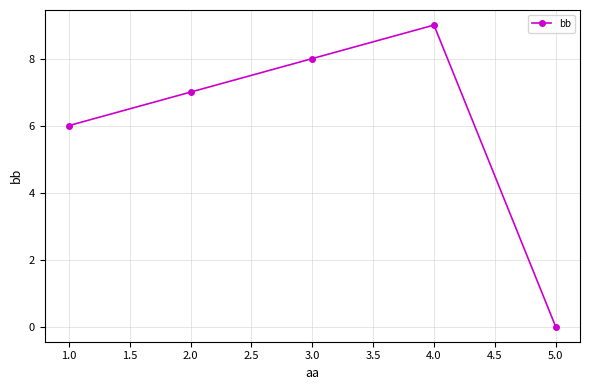

What is the difference between the maximum and minimum values?

9